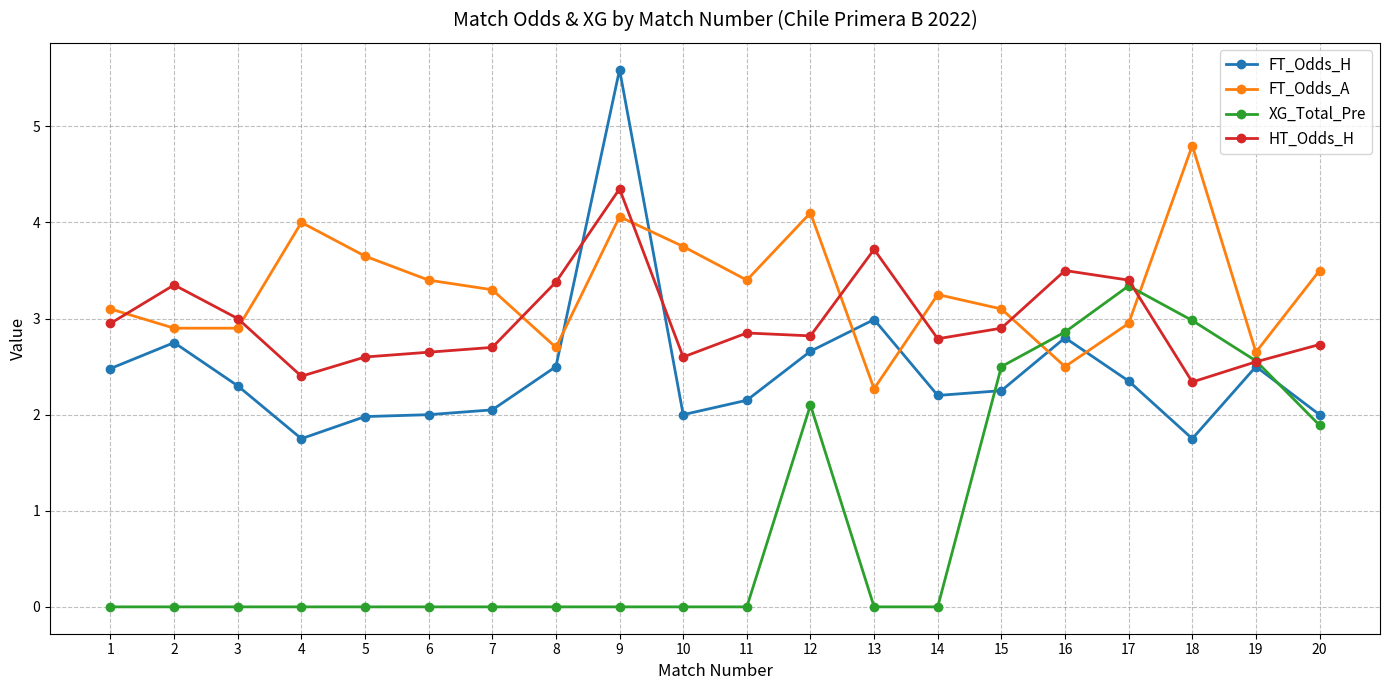

Where is the first local maximum for HT_Odds_H?

2